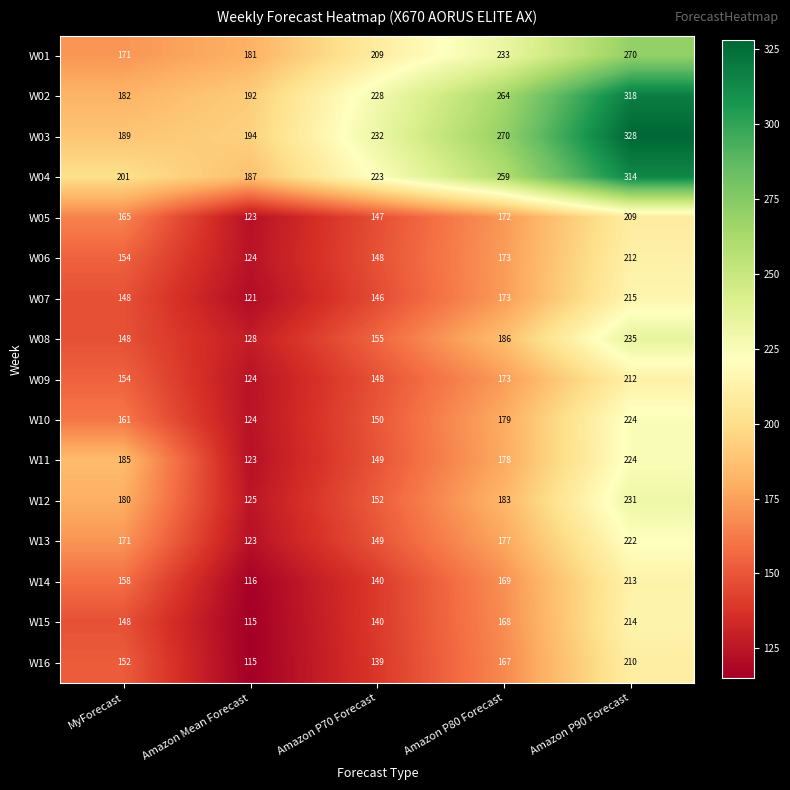

True or false: W12 has a value of 152 at Amazon P70 Forecast.

True